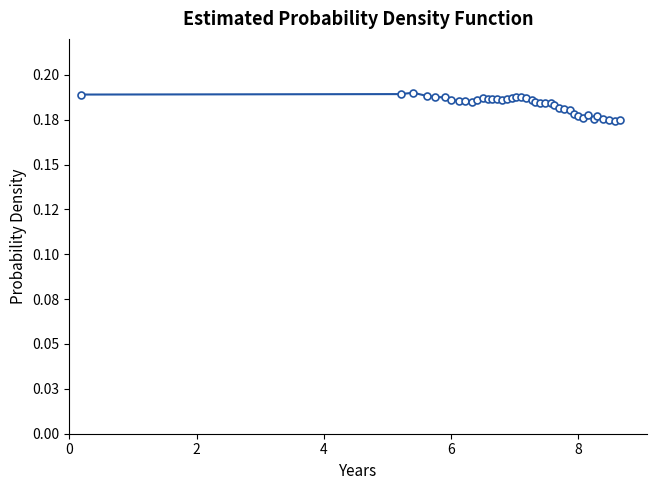

Does the chart have visible grid lines?

No